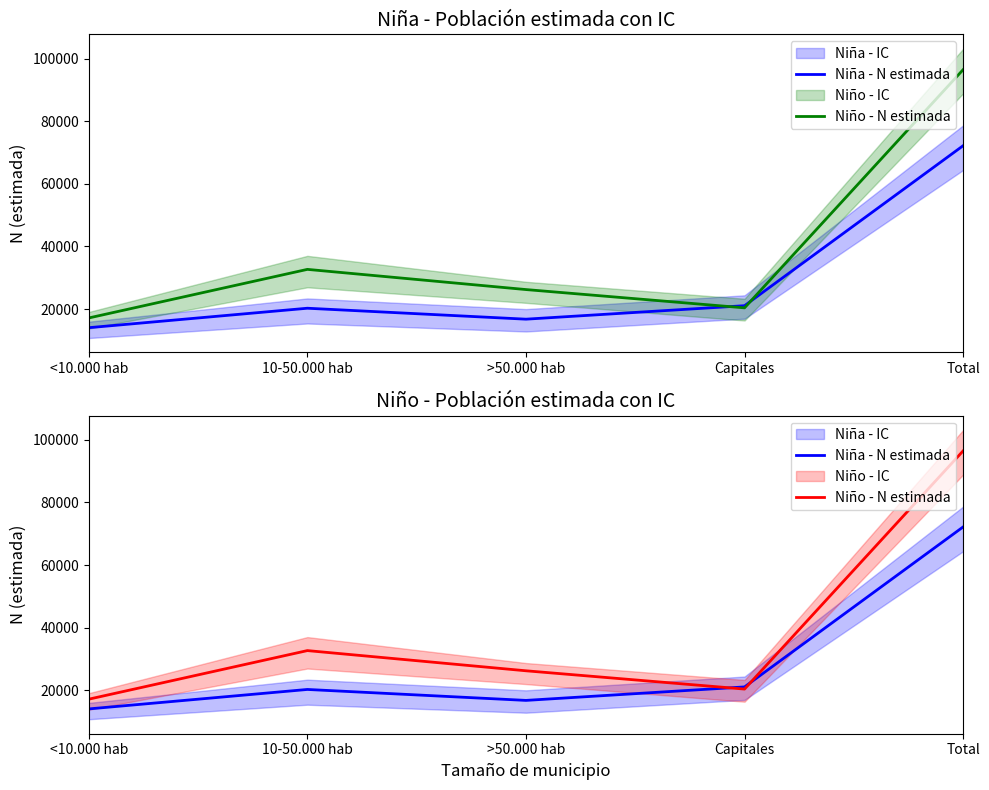

Where is the first local minimum for Niño - N estimada?

Capitales